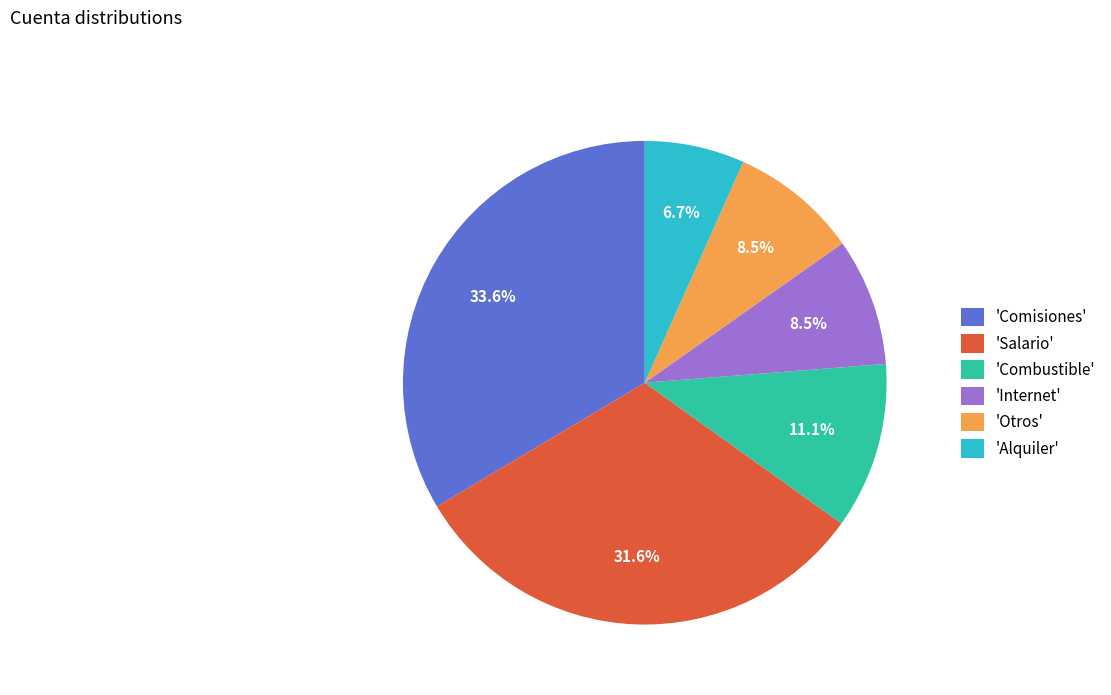

Between 'Internet' and 'Salario', which is larger?

'Salario'